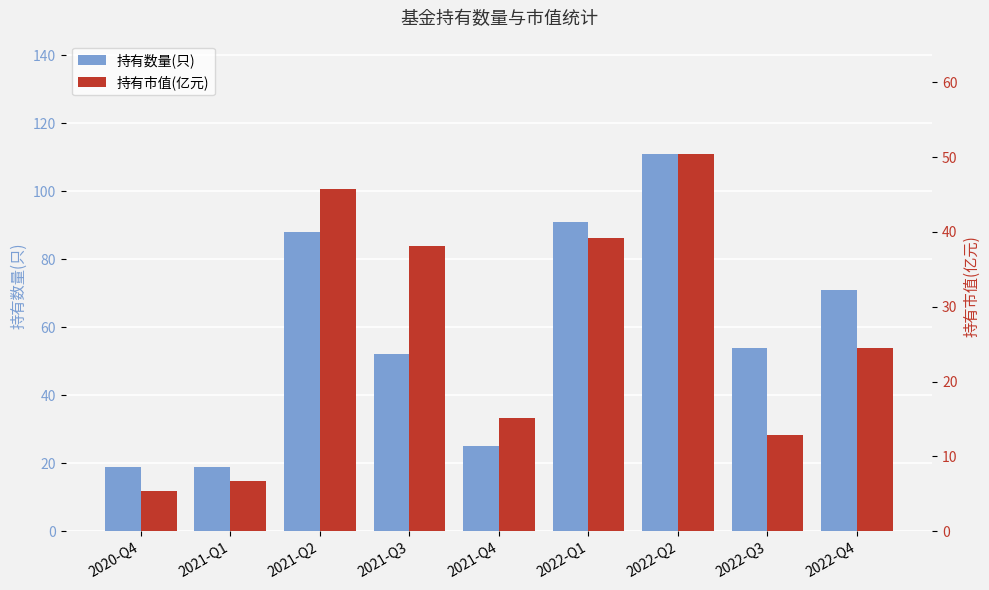

What is the total value across all series at 2021-Q2?

133.8